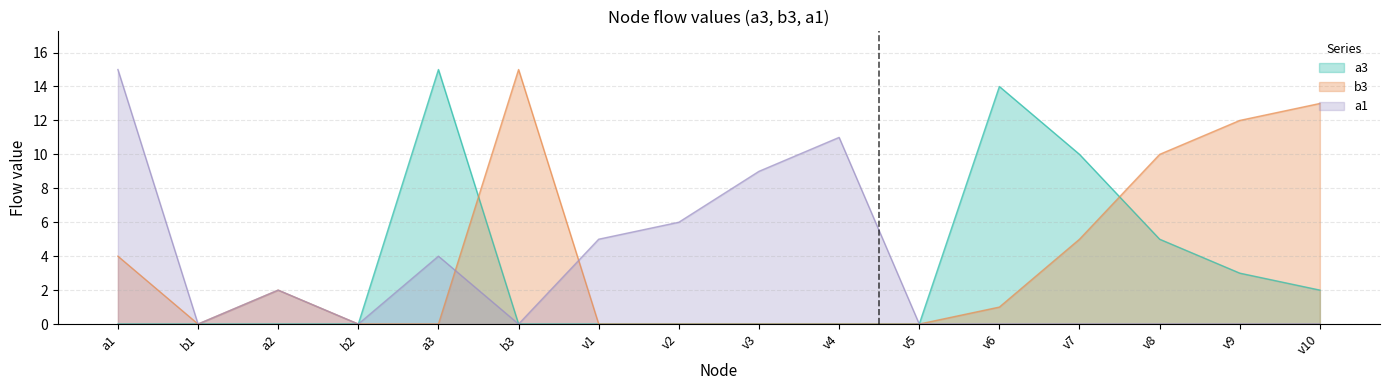

At which label does b3 reach its peak?

b3